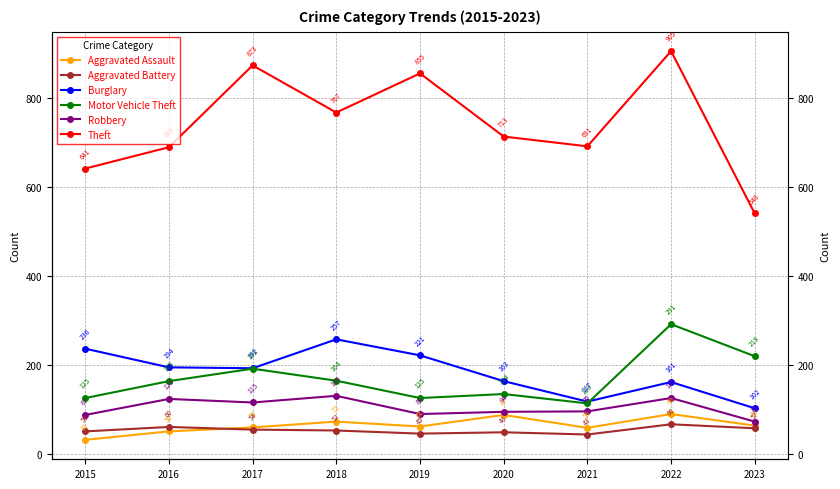

Which series has the largest range (max minus min)?

Theft